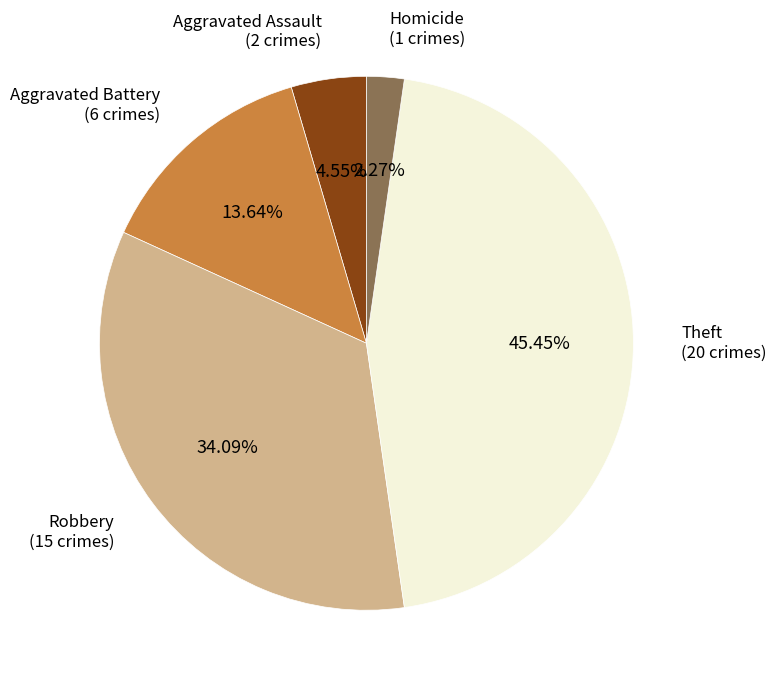

Is there any slice that represents more than half of the pie?

No